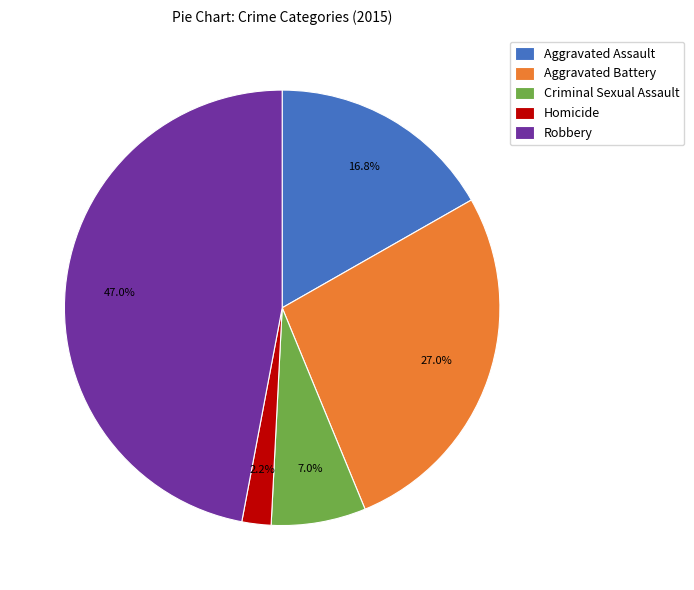

What percentage is the Robbery slice, to the nearest percent?

47%